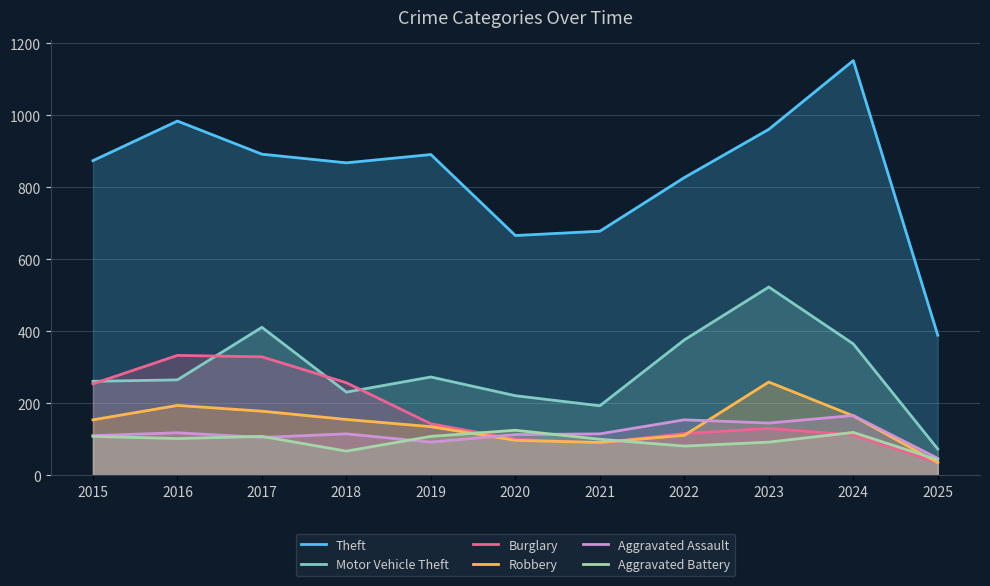

Which series has the largest total across all categories?

Theft